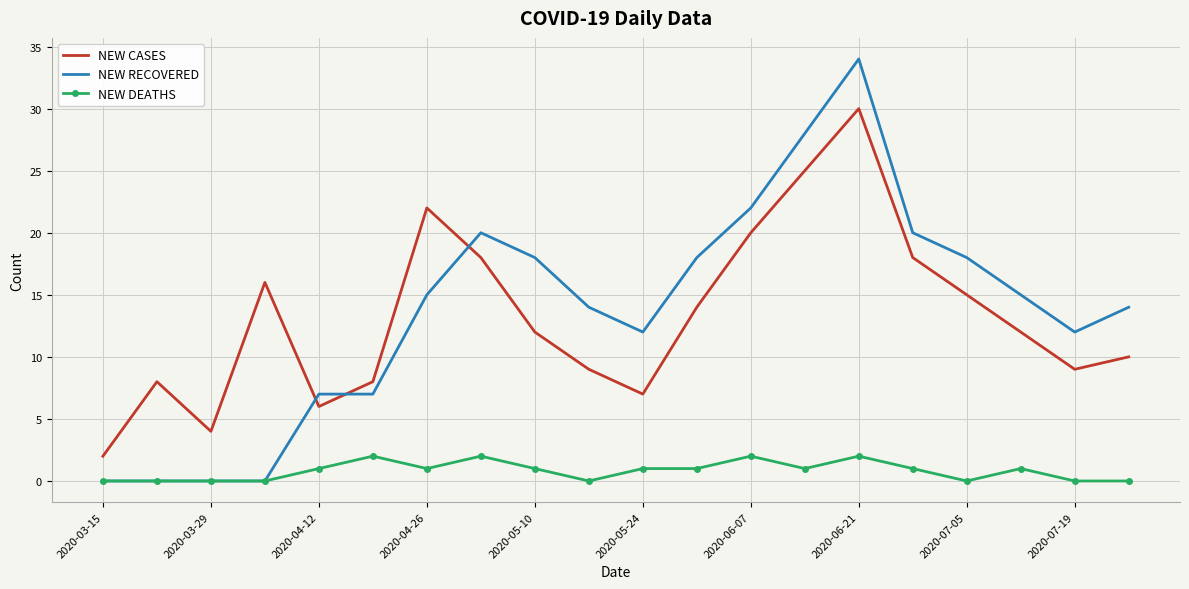

What are all the series names shown in the legend?

NEW CASES, NEW RECOVERED, NEW DEATHS